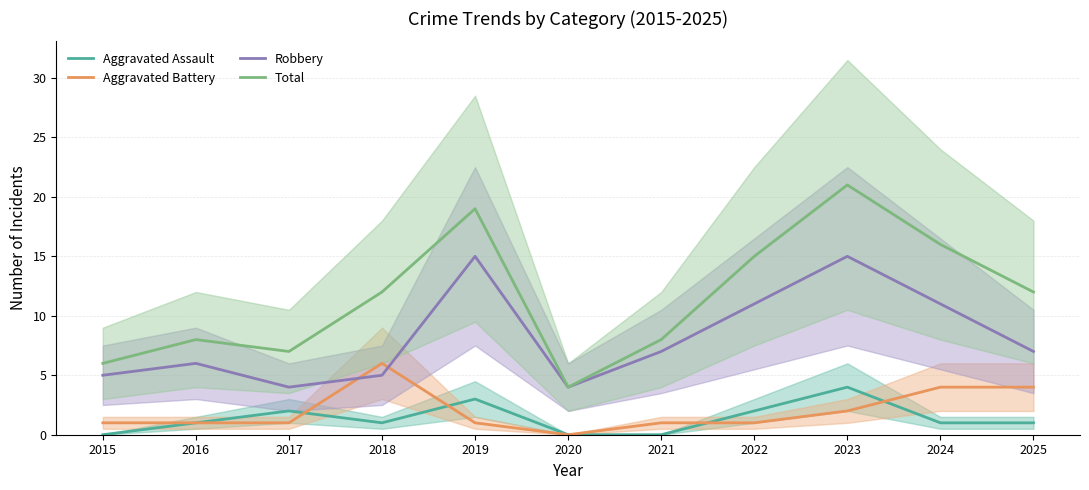

Where is the first local maximum for Aggravated Battery?

2018